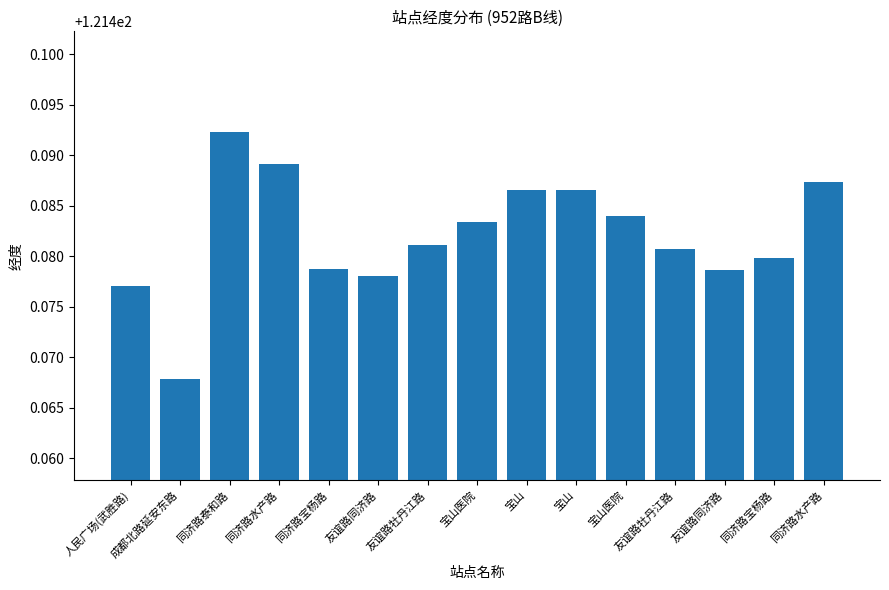

What is the average value?

121.5